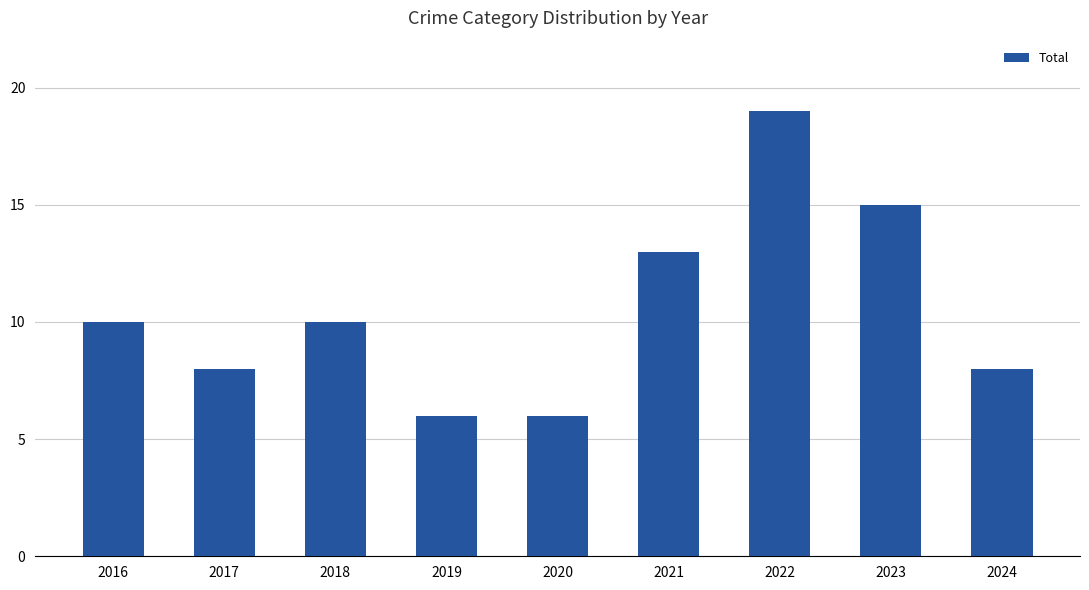

Reading right to left, what are all the values shown in this chart?

8	15	19	13	6	6	10	8	10